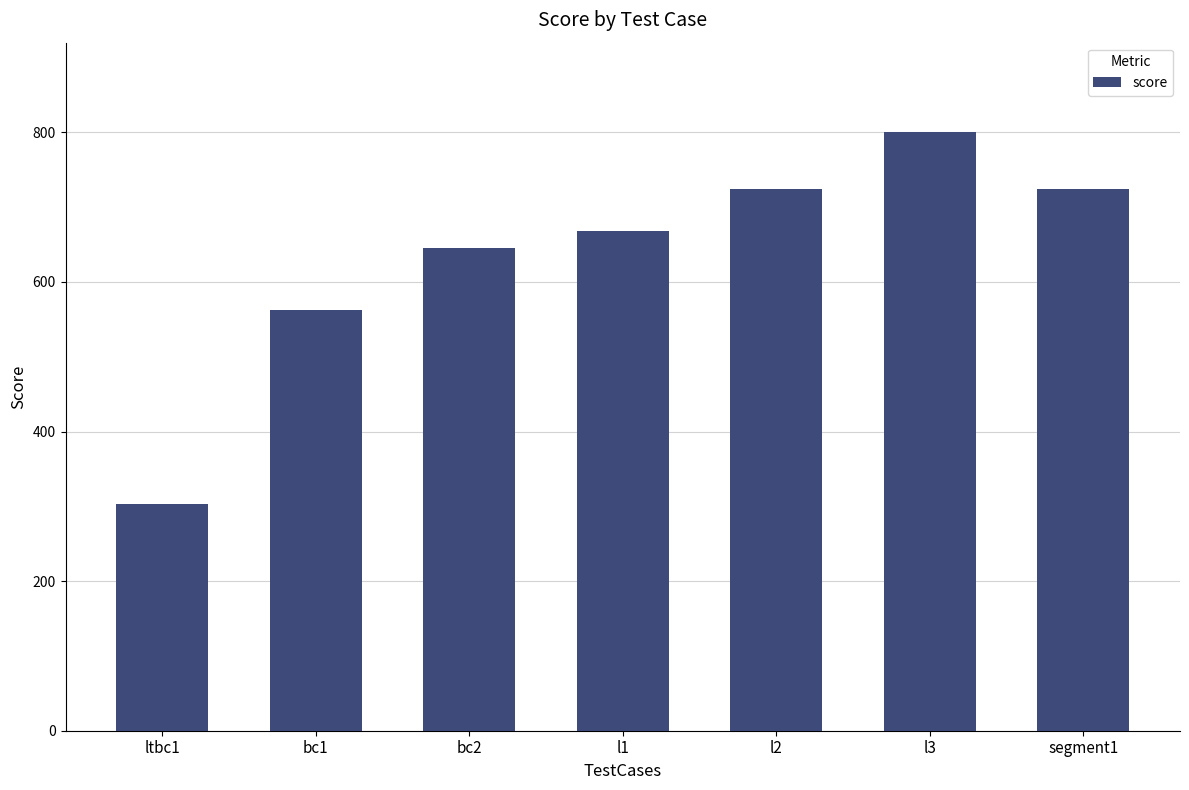

What is the value of the 5th bar from the left?

725